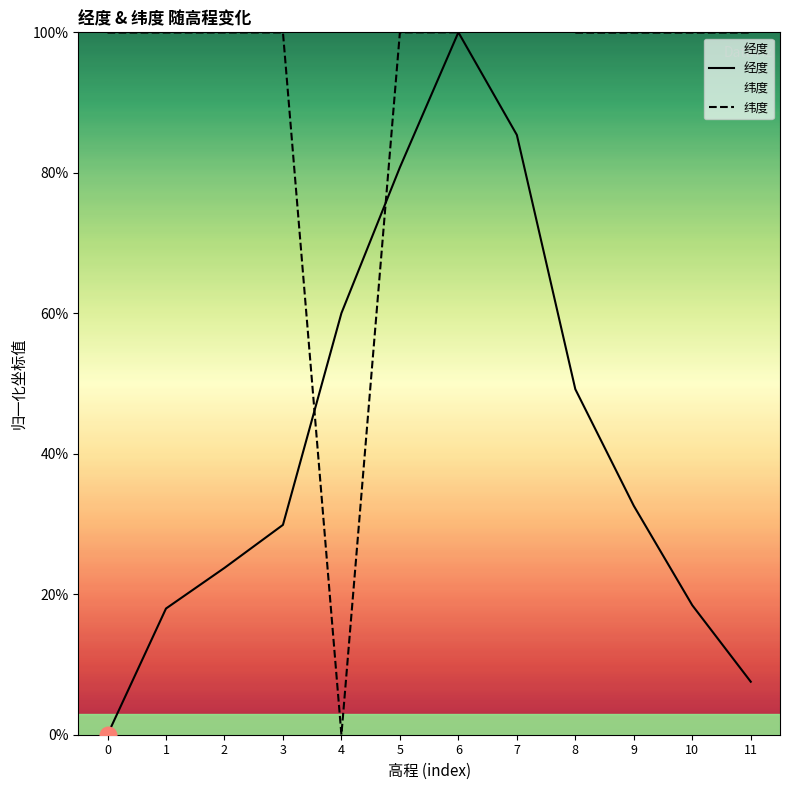

What is the spread (max minus min) of values at 0?

100.0